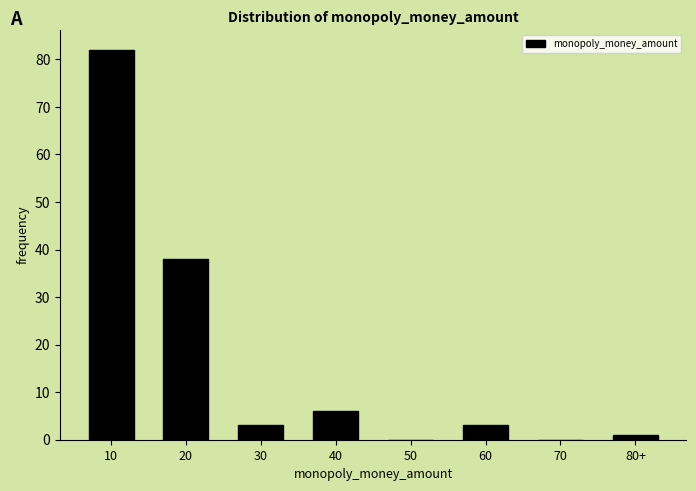

Reading left to right, extract all data points from this chart.

10=82	20=38	30=3	40=6	50=0	60=3	70=0	80+=1